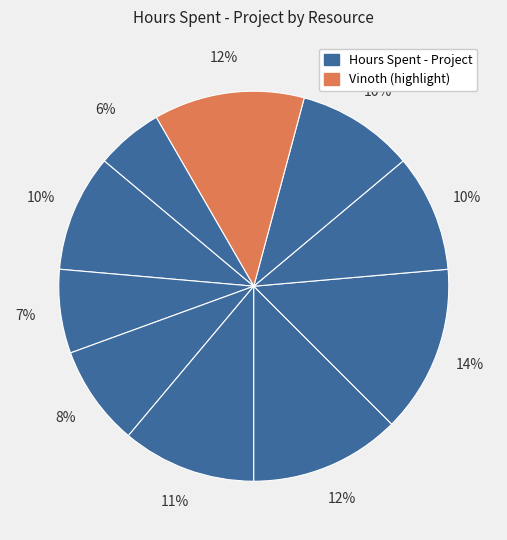

Which slice is the smallest?

Vishnu Prakaash R